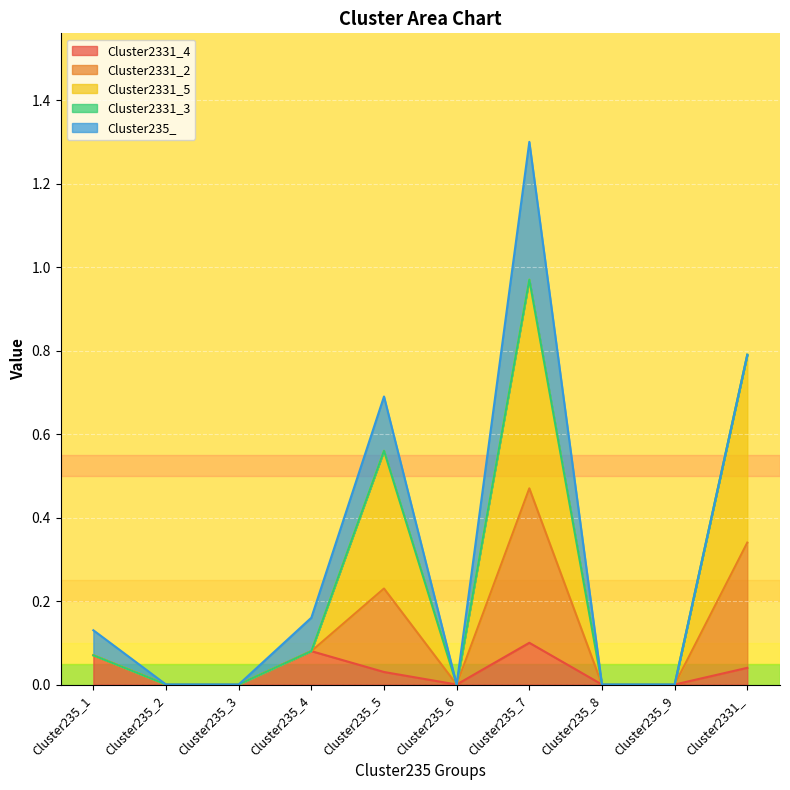

In Cluster2331_2, how many points are lower than both neighbors (excluding endpoints)?

1